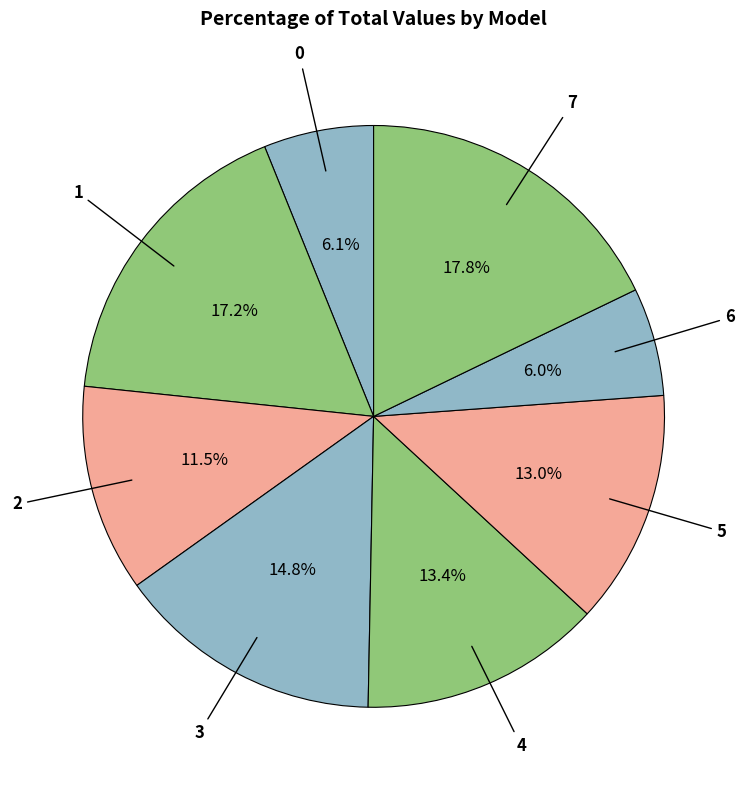

Combined, what portion of the pie is 0 and 4?

19.5%